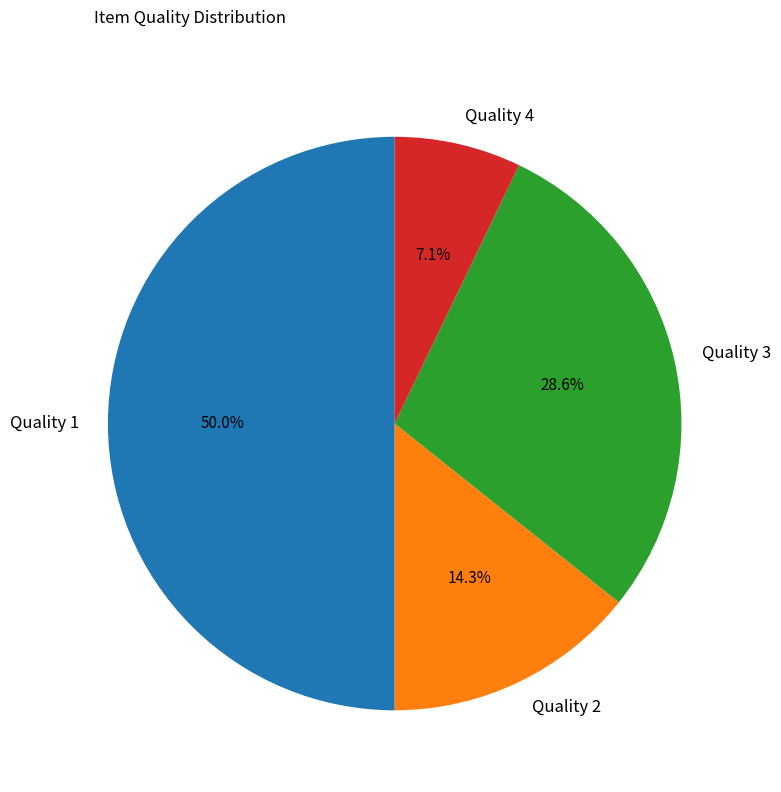

To the nearest percent, what is the difference between the Quality 1 and Quality 4 slice percentages?

43%